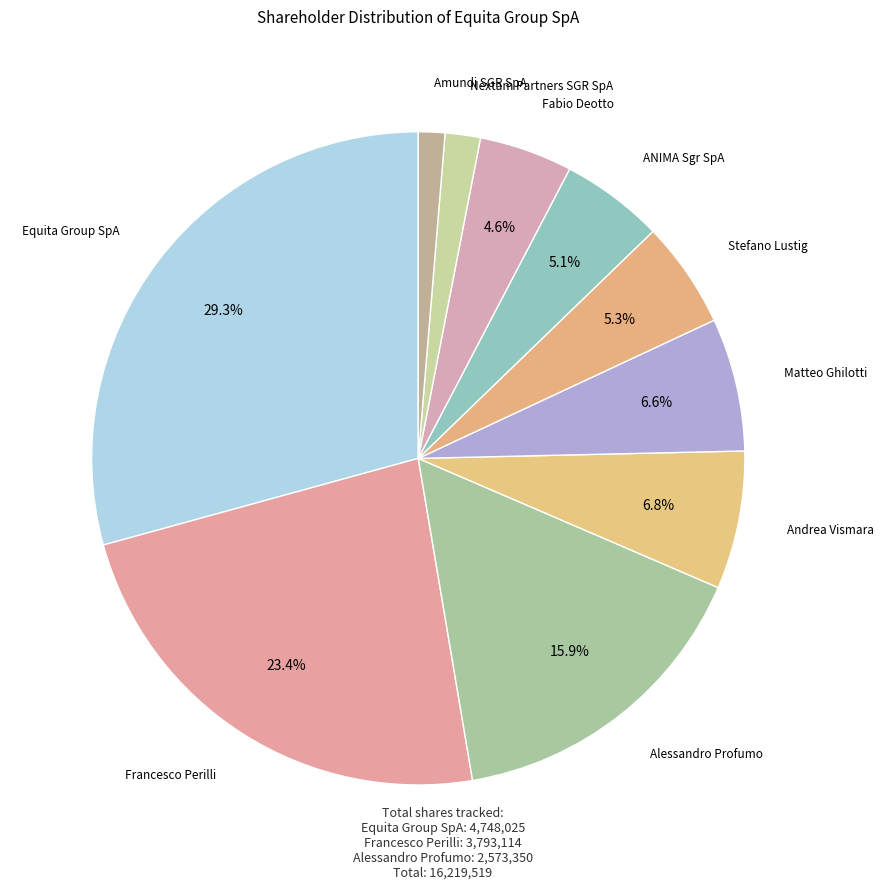

Is it true that Alessandro Profumo is 16% of the pie?

True